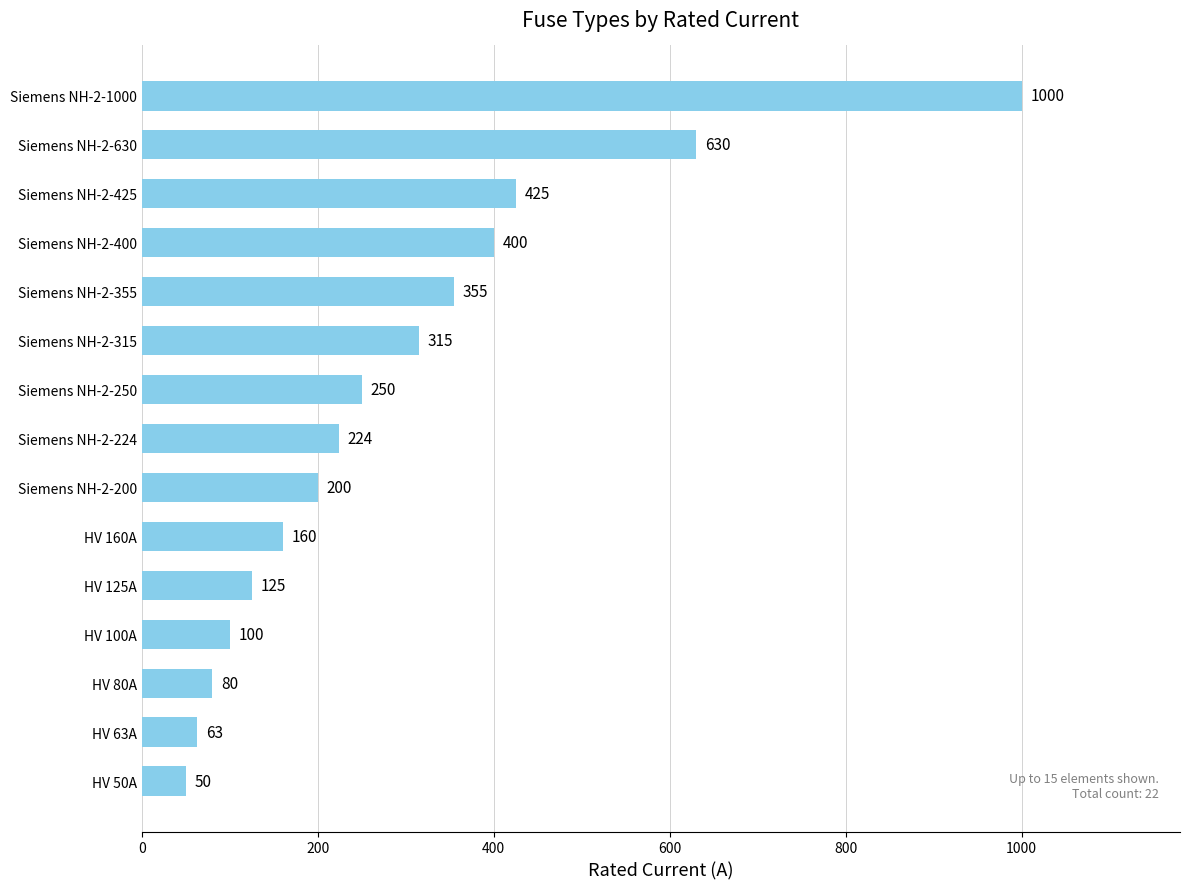

Which category has the lowest value across all series?

HV 50A